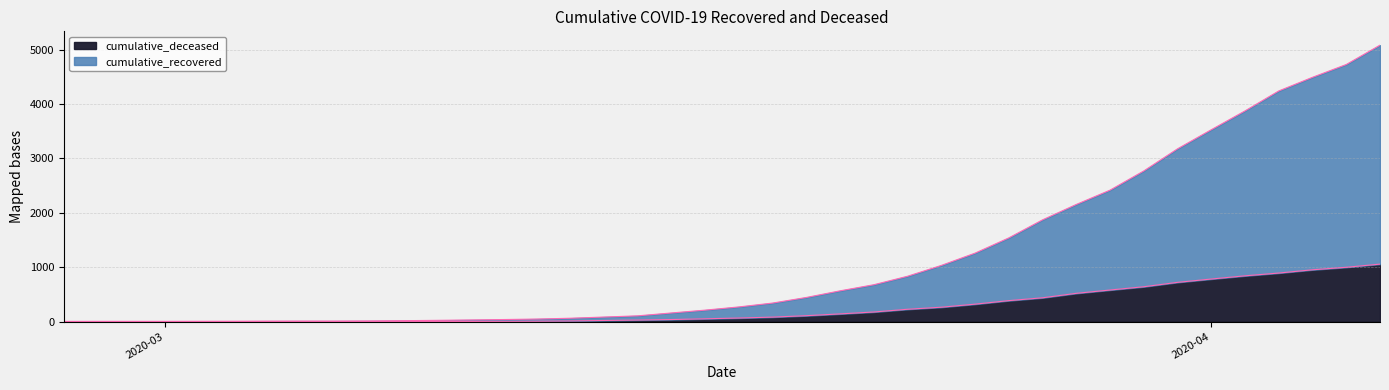

At which label is cumulative_recovered closest to 2542?

2020-03-29